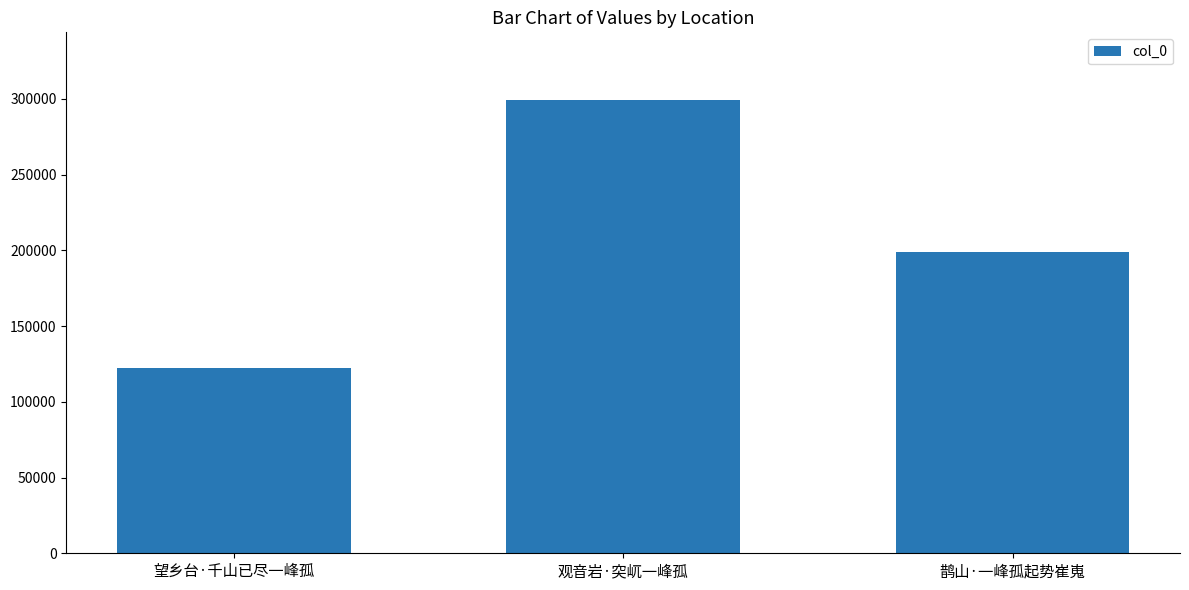

Which label corresponds to the largest value in the chart?

观音岩·突屼一峰孤